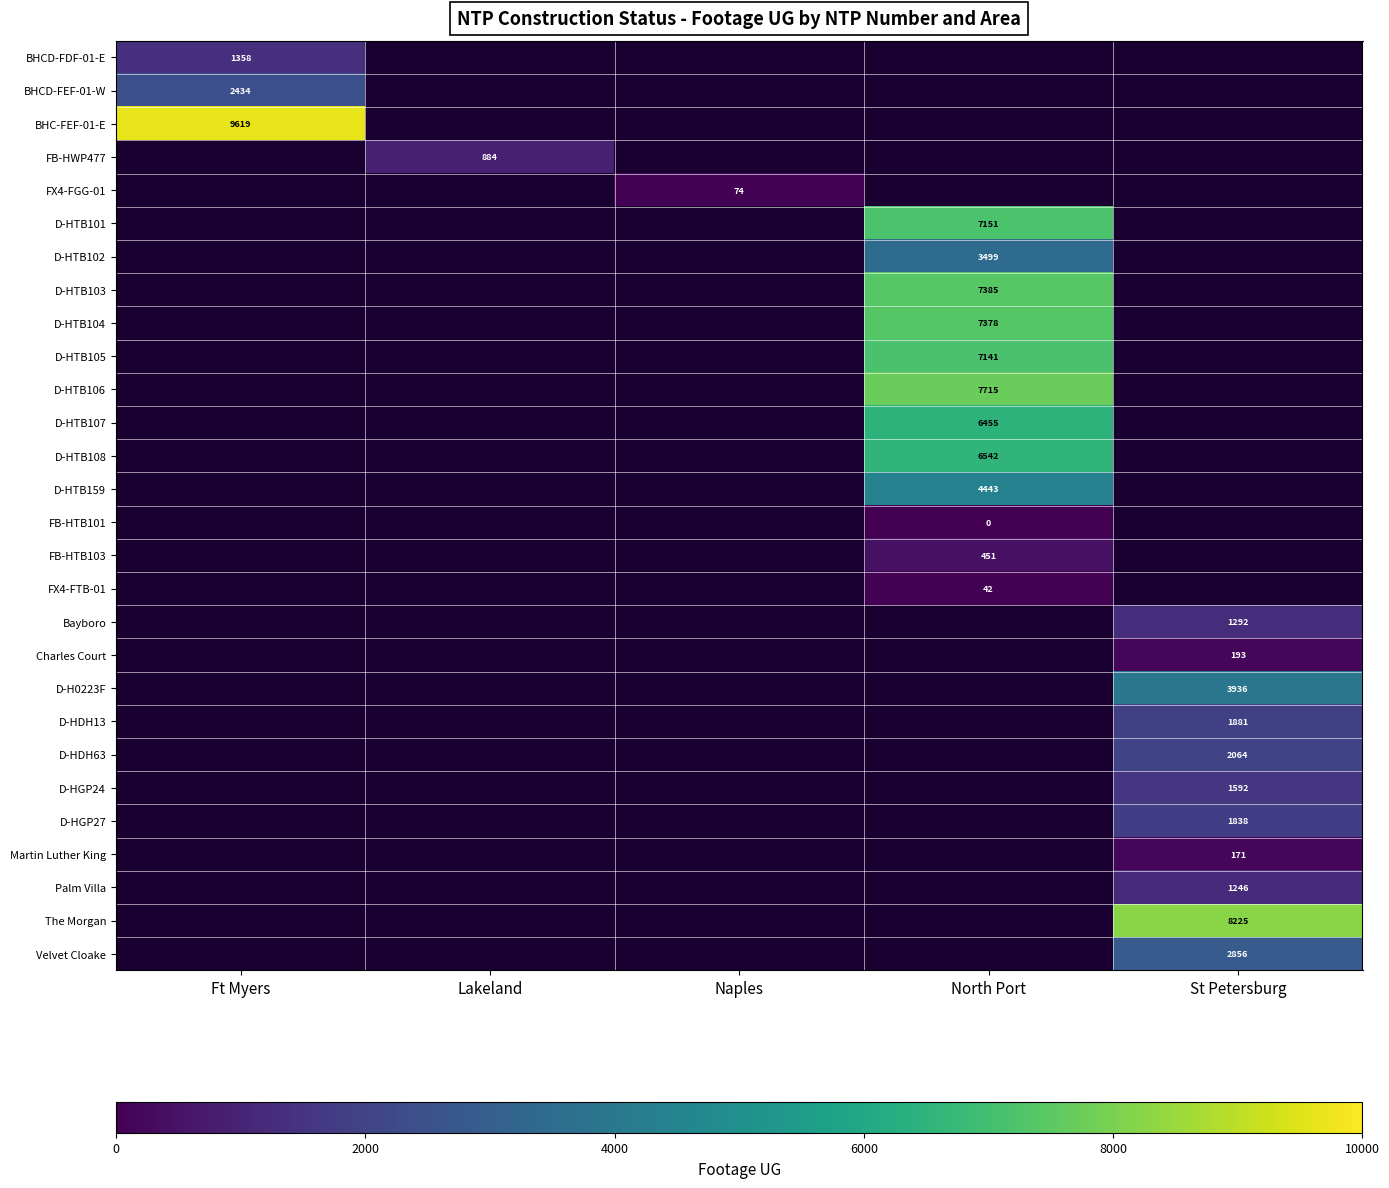

Is it true that D-HTB107 equals 6455 at North Port?

True